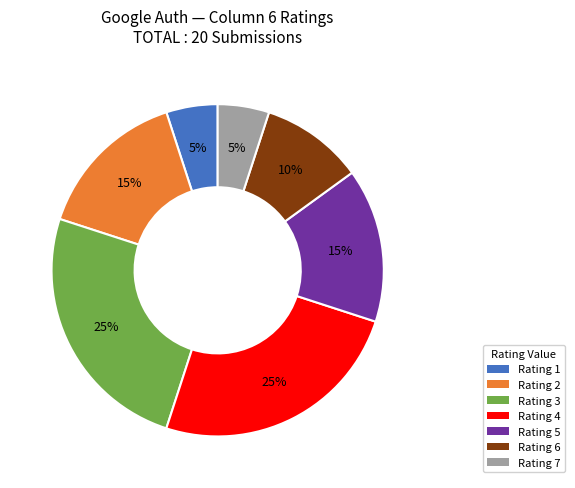

Combined, do Rating 1 and Rating 4 account for over 50%?

No